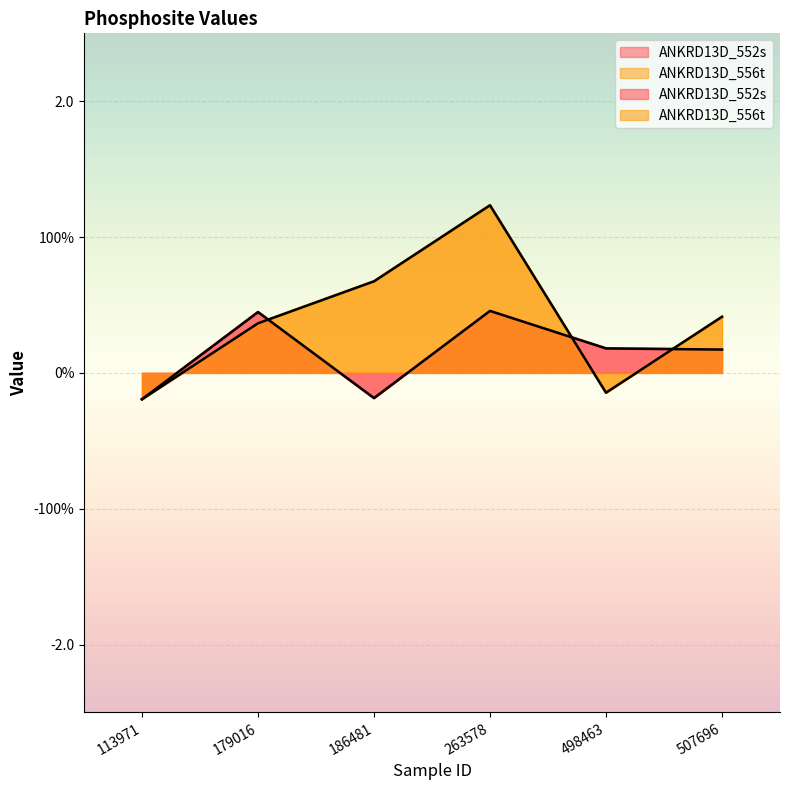

At which category is the sum across all series the highest?

263578